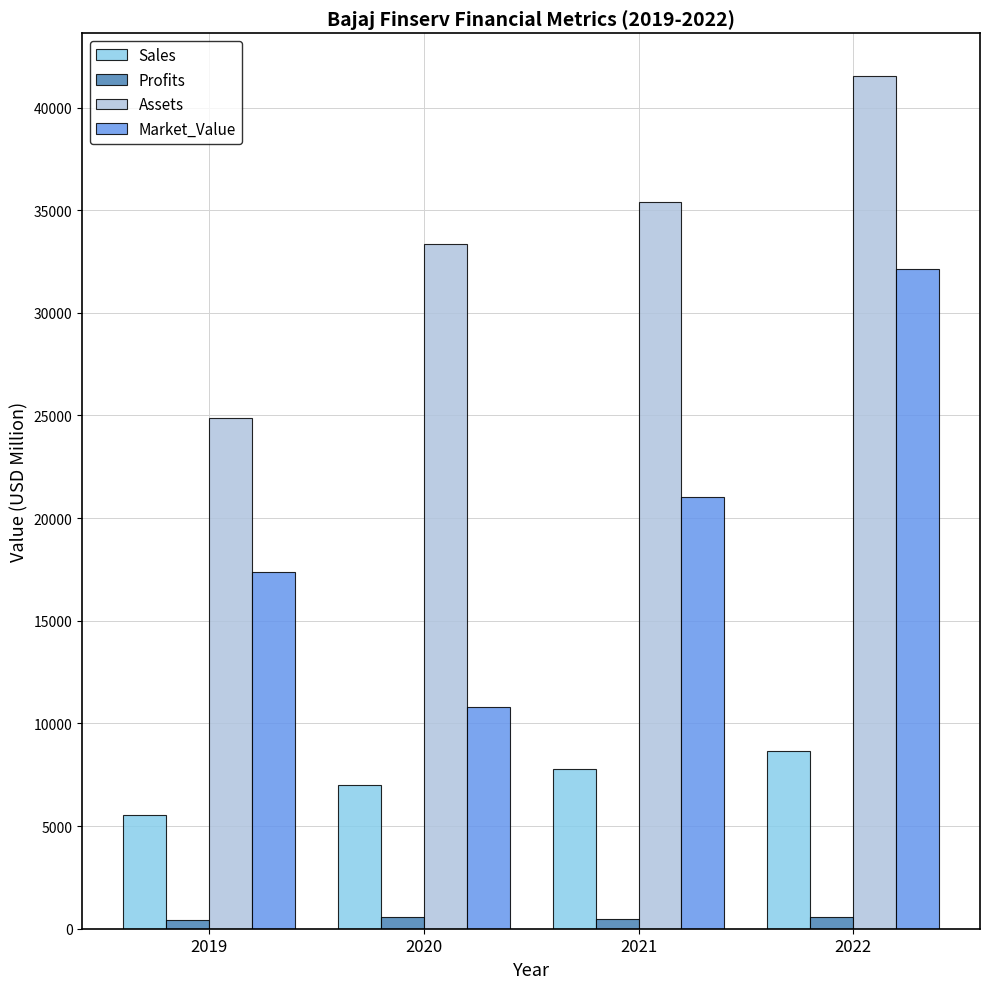

What are all the series names shown in the legend?

Sales, Profits, Assets, Market_Value